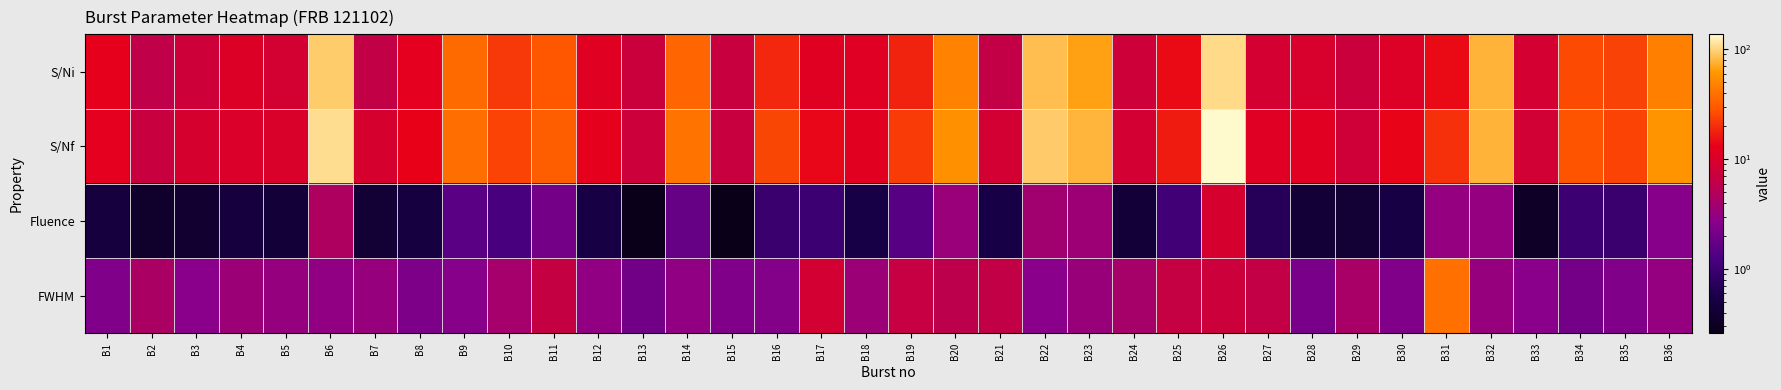

What is the spread (max minus min) of values at B8?

12.6